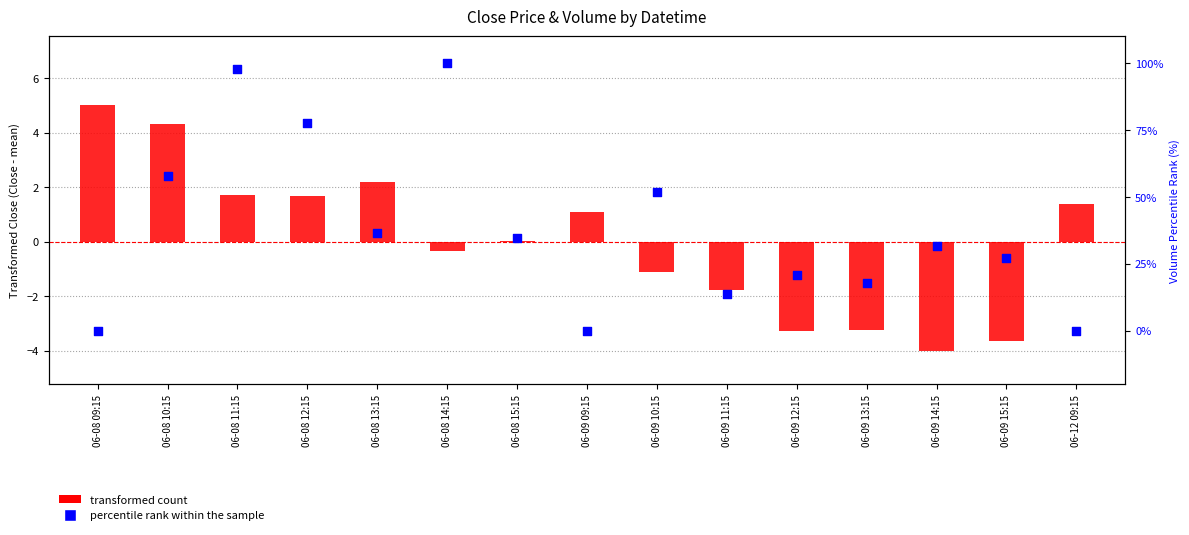

Is the value of percentile rank within sample (Volume) at 06-08 14:15 greater than the value of transformed count (Close) at 06-12 09:15?

Yes